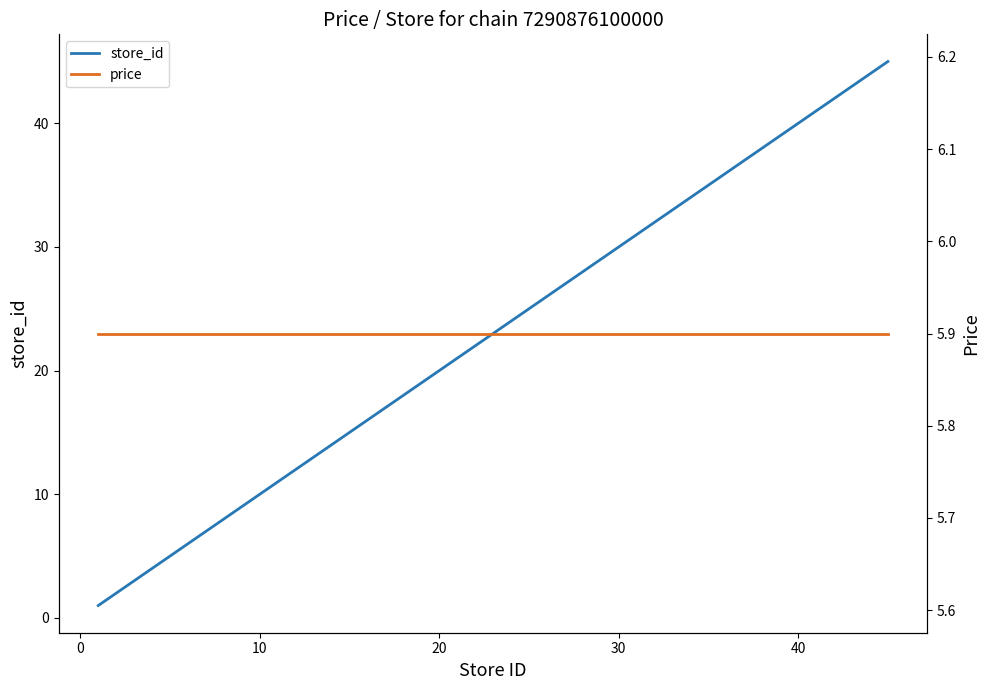

Reading left to right, list all the values displayed in this chart.

store_id: 1.0	22.0	27.0	43.0	45.0
price: 5.9	5.9	5.9	5.9	5.9